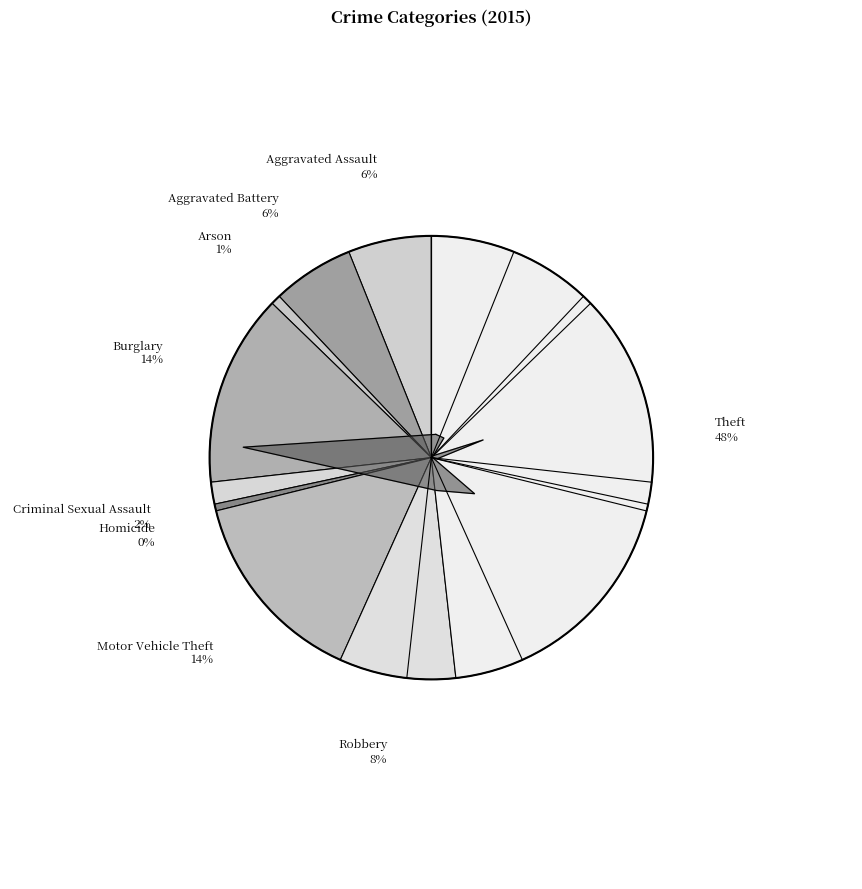

Rank the categories by value from lowest to highest.

Homicide, Arson, Criminal Sexual Assault, Aggravated Battery, Aggravated Assault, Robbery, Burglary, Motor Vehicle Theft, Theft